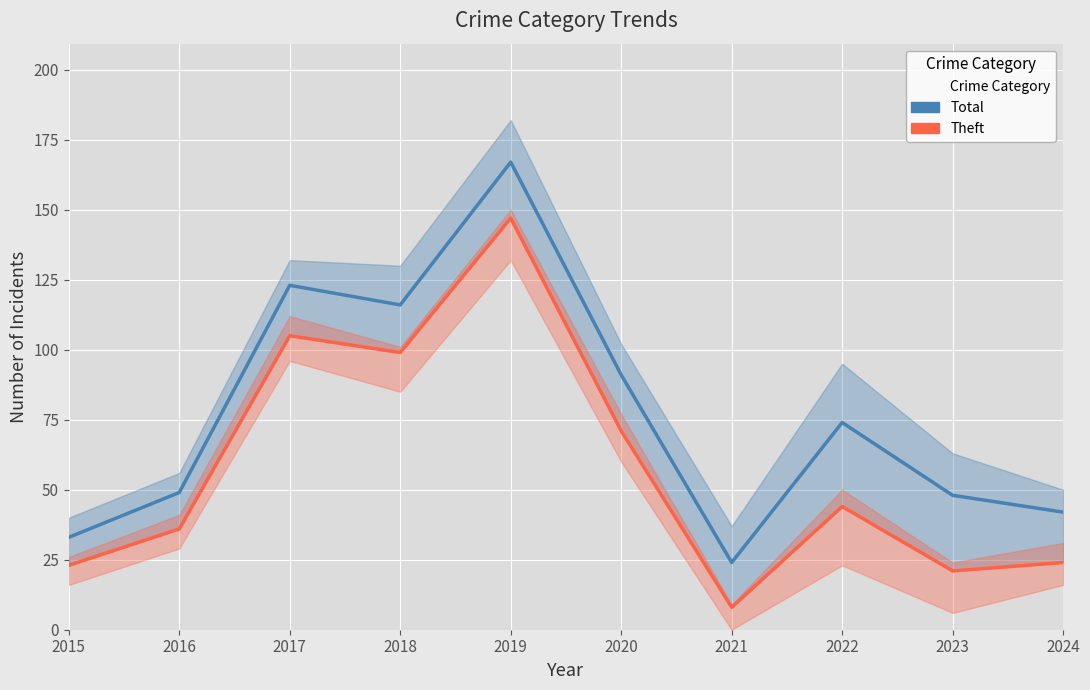

What is the sum of the Total values at 2019 and 2017?

290